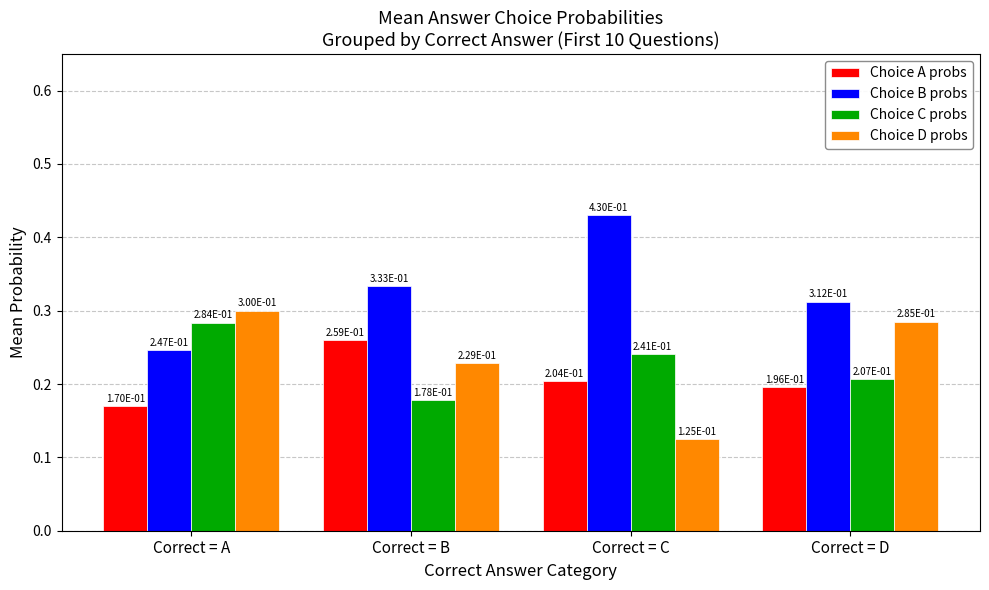

At which category does the chart reach its peak across all series?

Correct = C